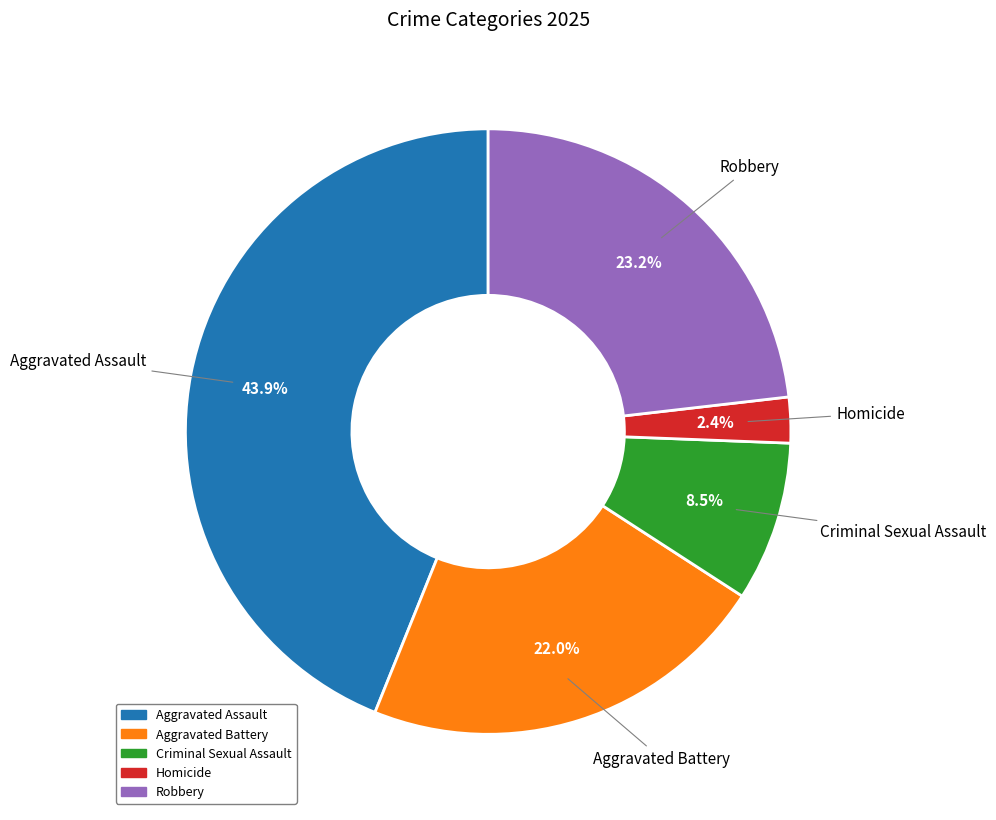

How many segments does this pie chart have?

5